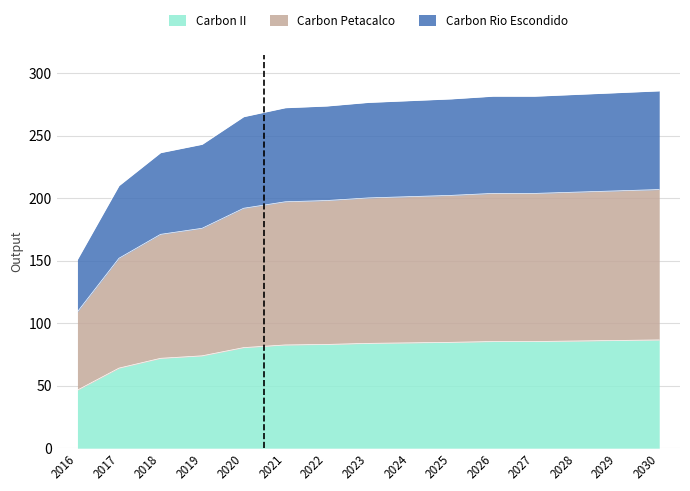

Count the number of data series in this chart.

3